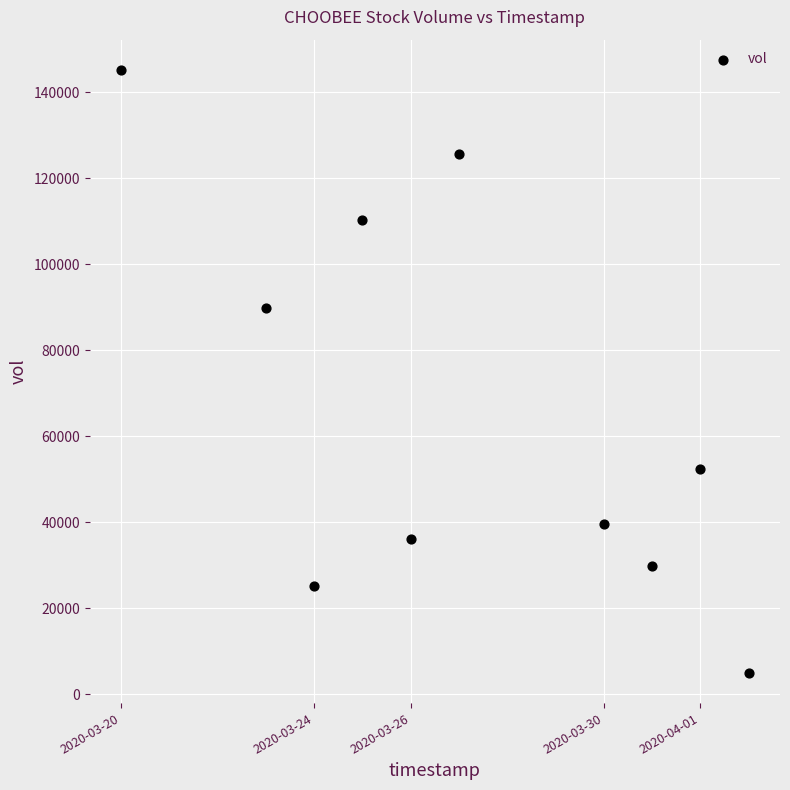

What is the average X value?

1585275840